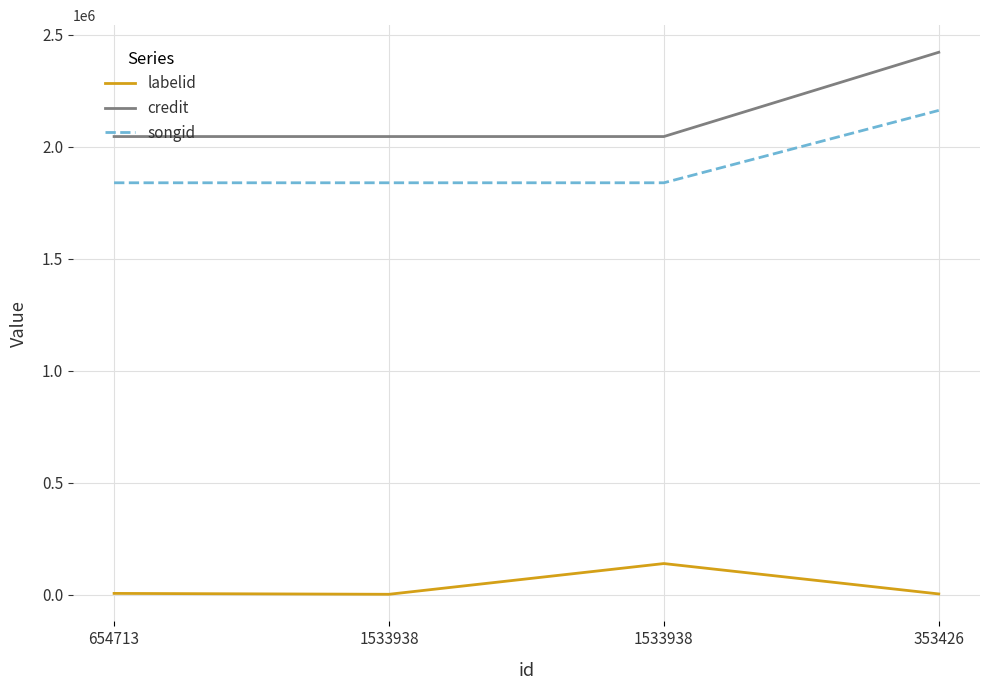

True or false: labelid and credit cross at least once.

False